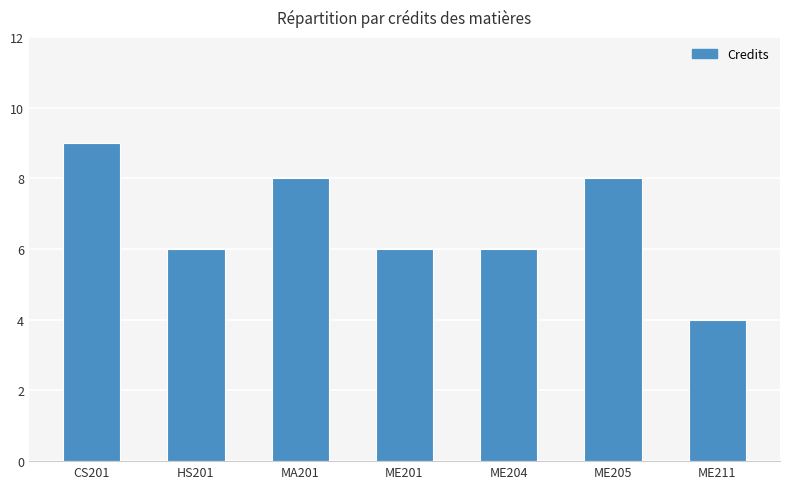

What is the value of the 4th bar from the left?

6